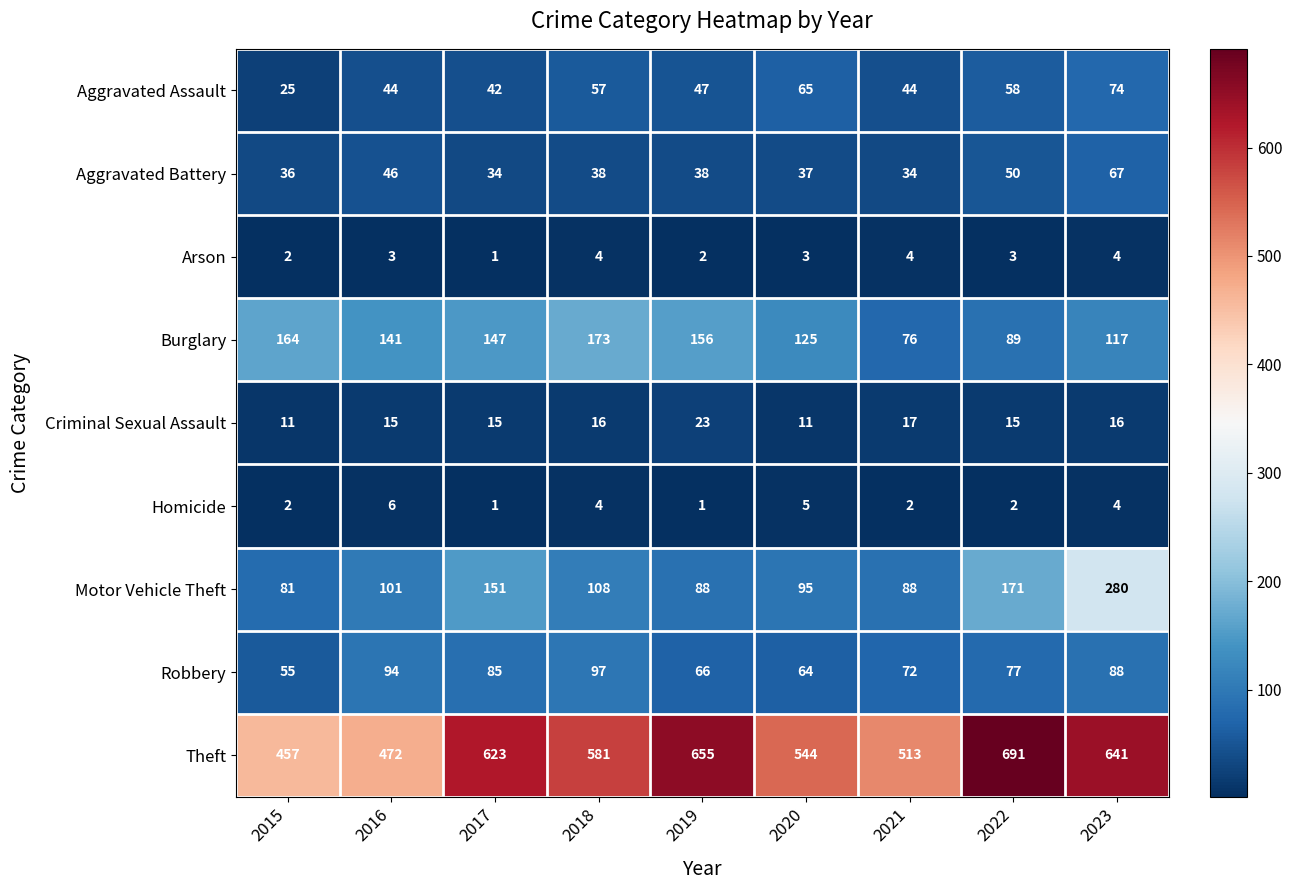

Between 2021 and 2022, which series saw the biggest shift?

Theft